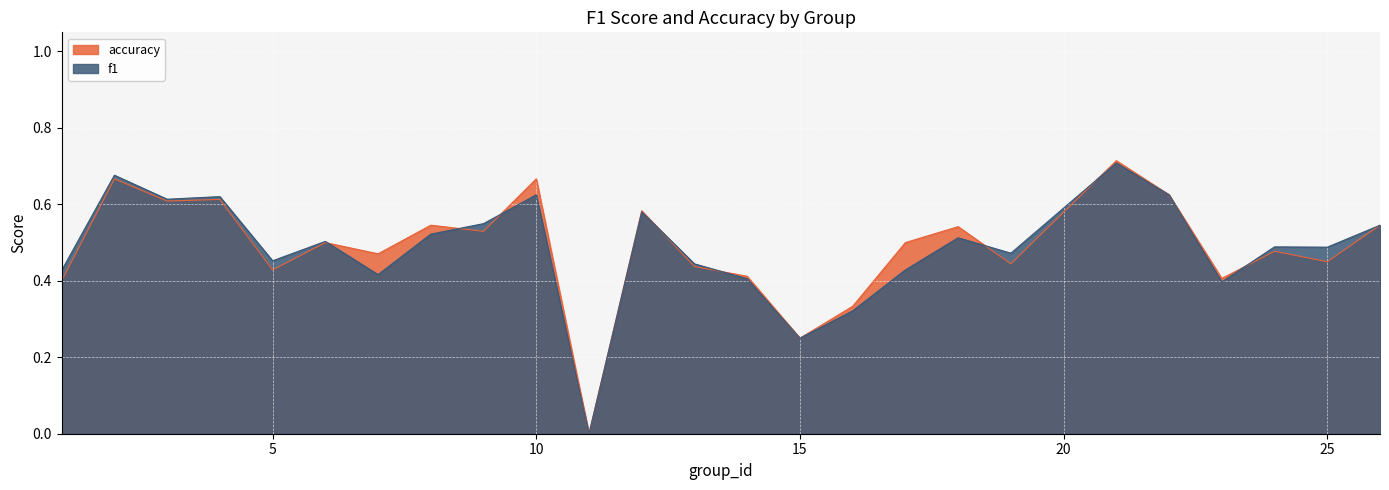

Which series has the widest spread of values?

accuracy